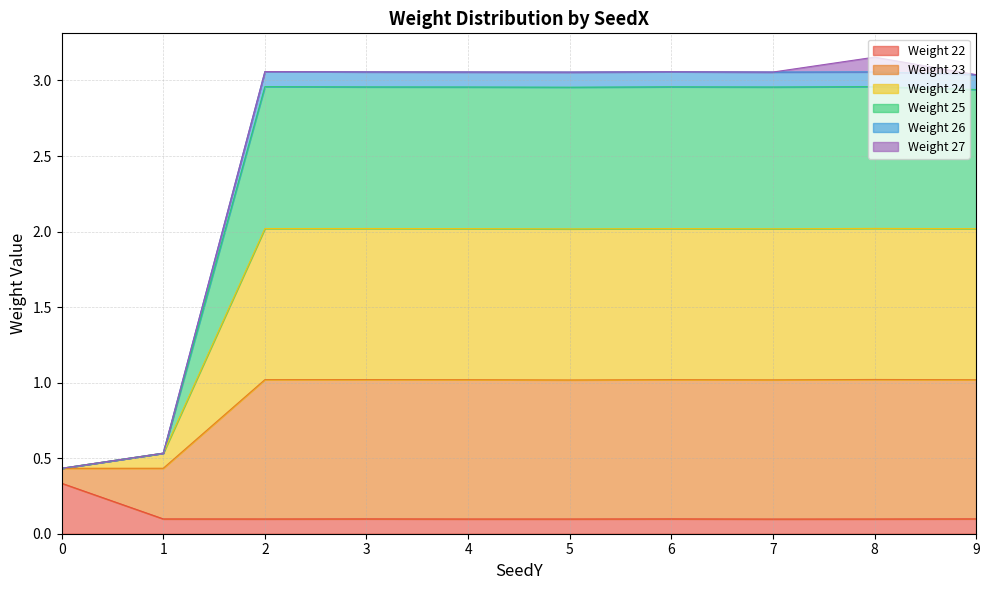

What are all the series names shown in the legend?

Weight 22, Weight 23, Weight 24, Weight 25, Weight 26, Weight 27